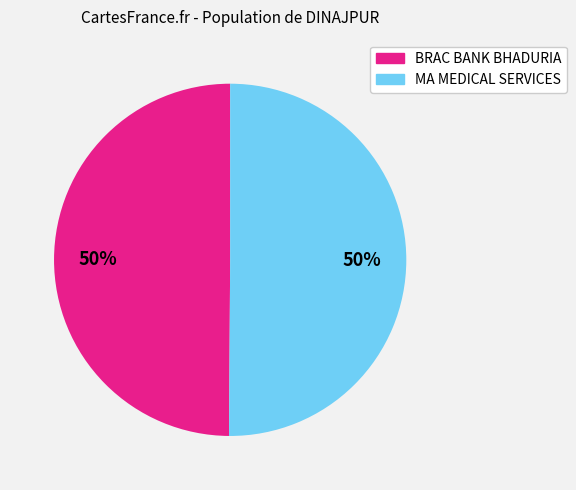

What is the ratio of the value at BRAC BANK BHADURIA to the value at MA MEDICAL SERVICES?

1.0